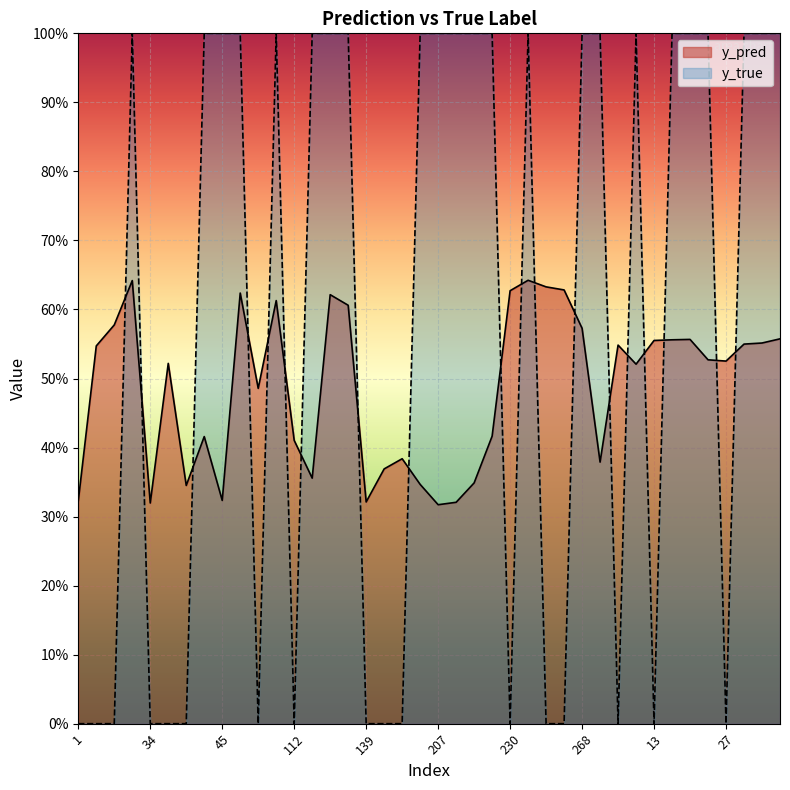

List the series in order of their peak value, lowest first.

y_pred, y_true